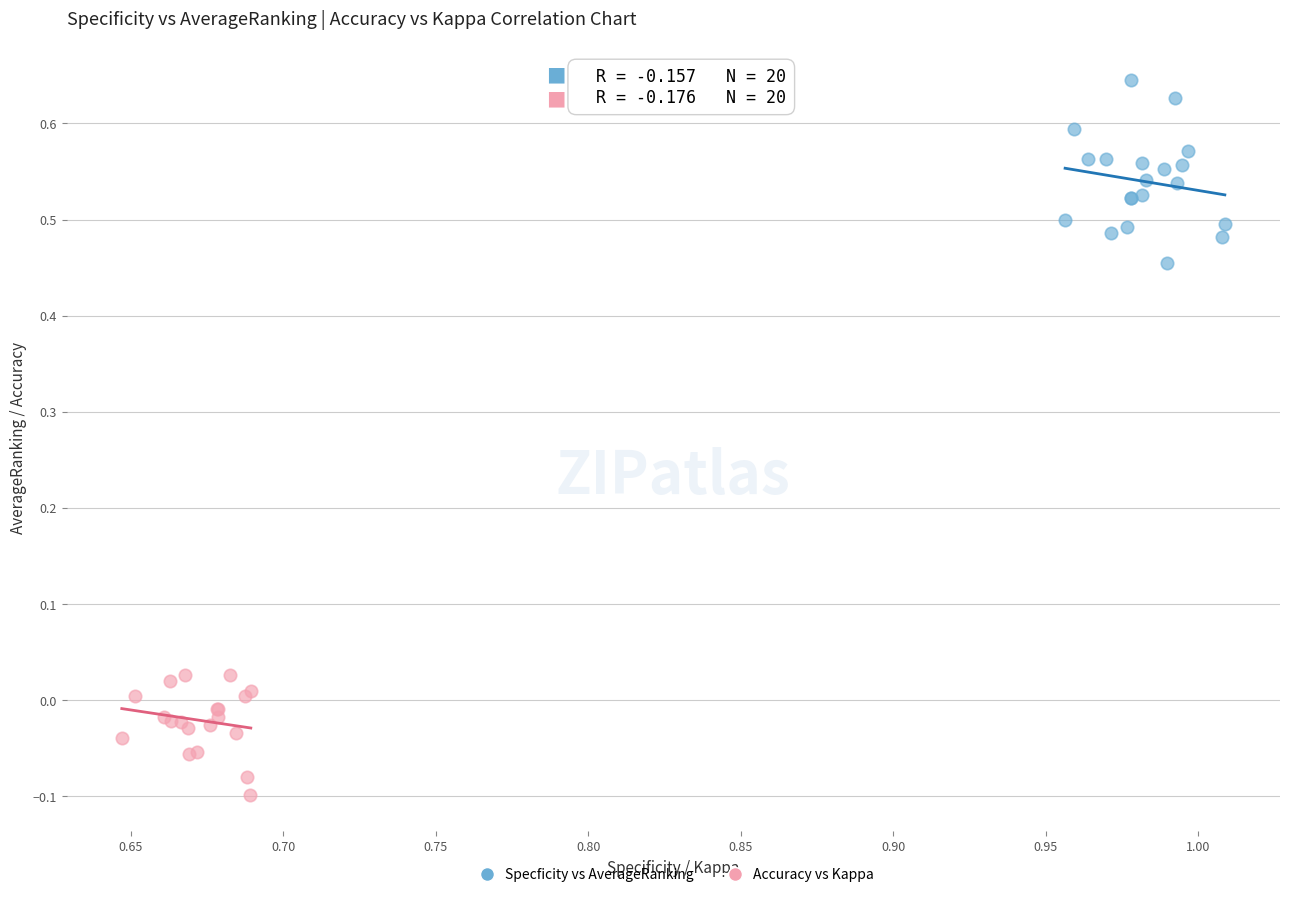

Which series has the widest spread of Y values?

Specficity vs AverageRanking